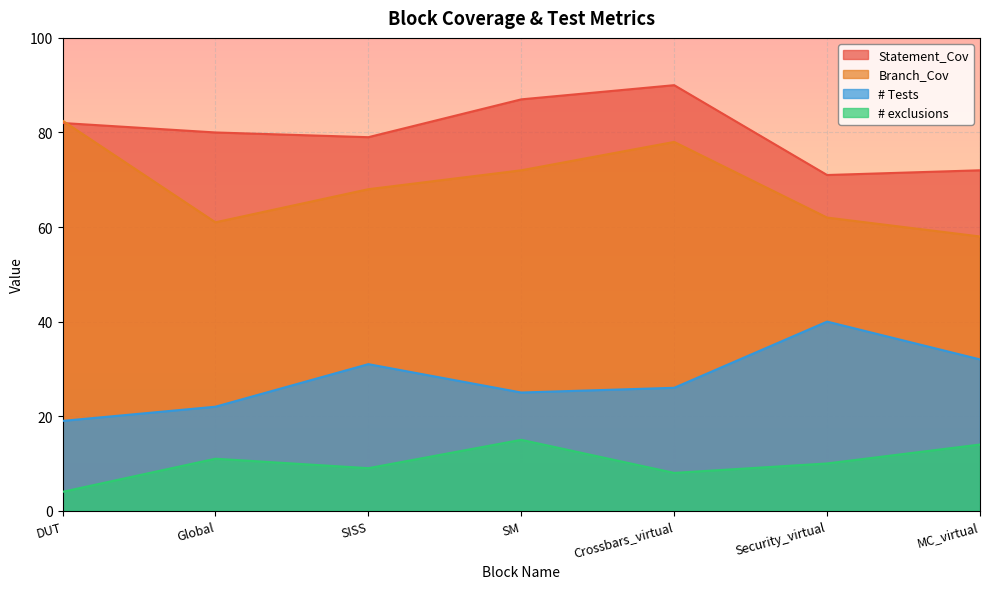

True or false: Branch_Cov and # exclusions intersect in this chart.

False